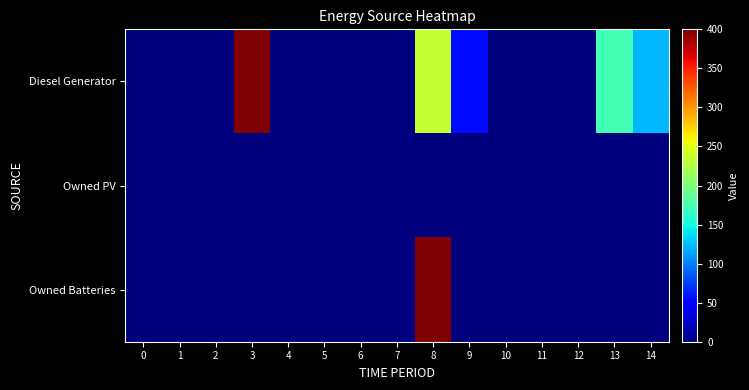

Which series has the widest spread of values?

Diesel Generator